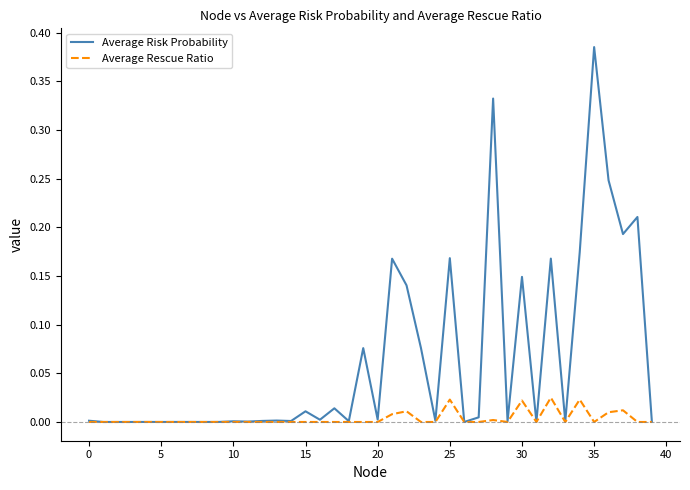

Which series has the largest total across all categories?

Average Risk Probability